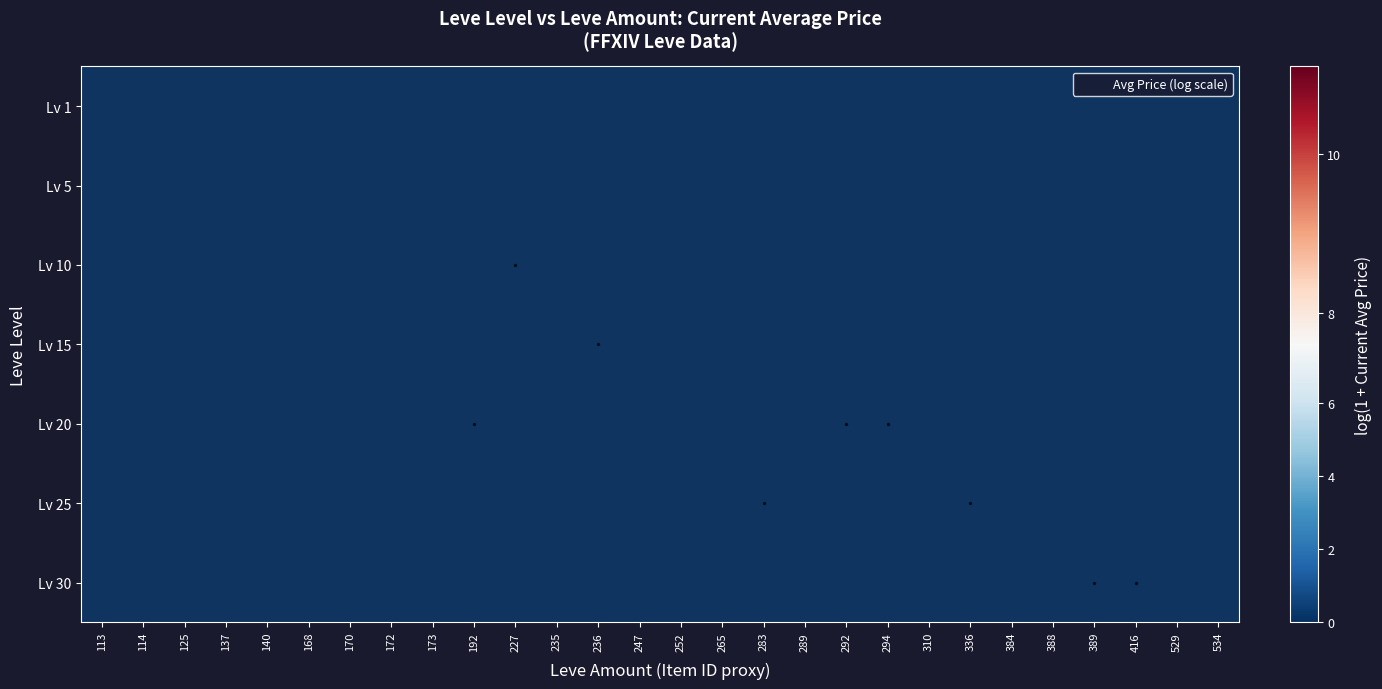

What is the smallest value displayed?

5.4